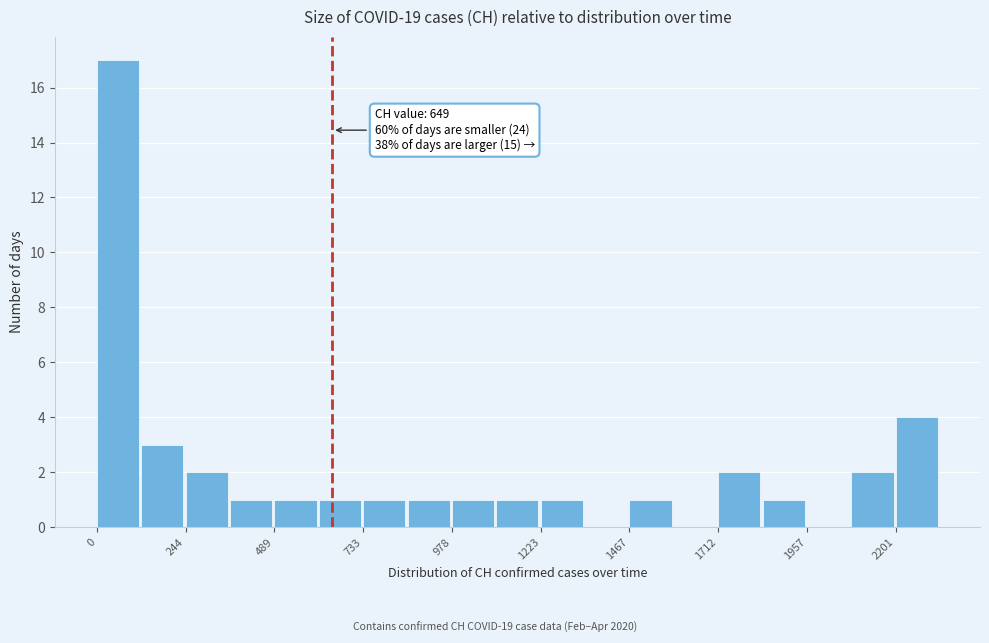

Around what value on the x-axis is the tallest bar? Give the approximate position of its centre, as read against the axis.

50